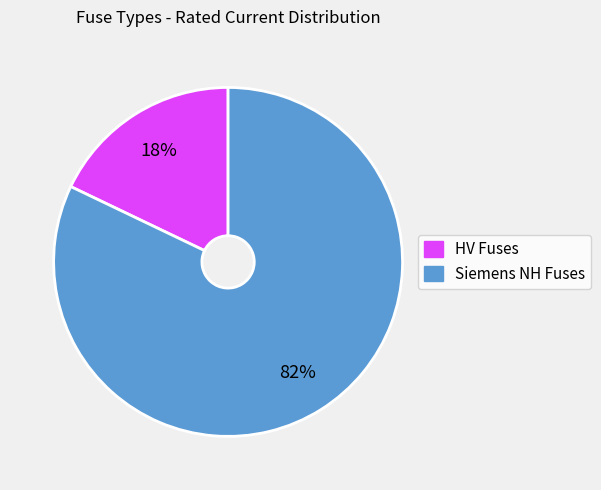

Is there any slice that represents more than half of the pie?

Yes